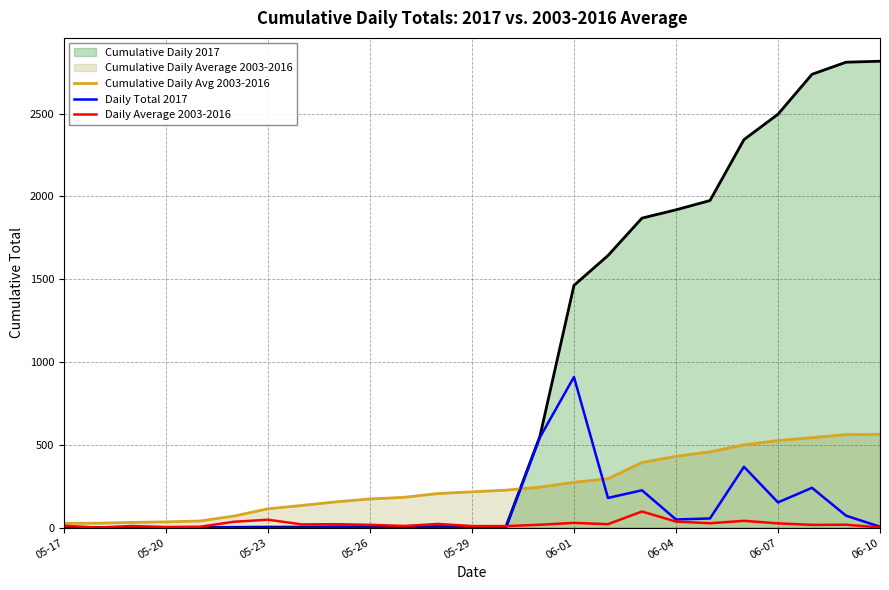

What is the sum of all Cumulative Daily Avg 2003-2016 line values?

6441.5